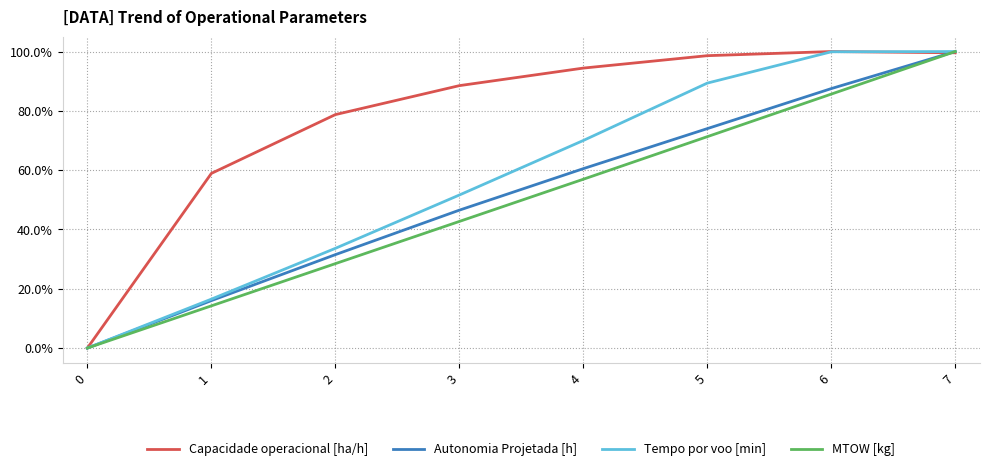

Is the value of Autonomia Projetada [h] at 1 greater than the value of MTOW [kg] at 2?

No